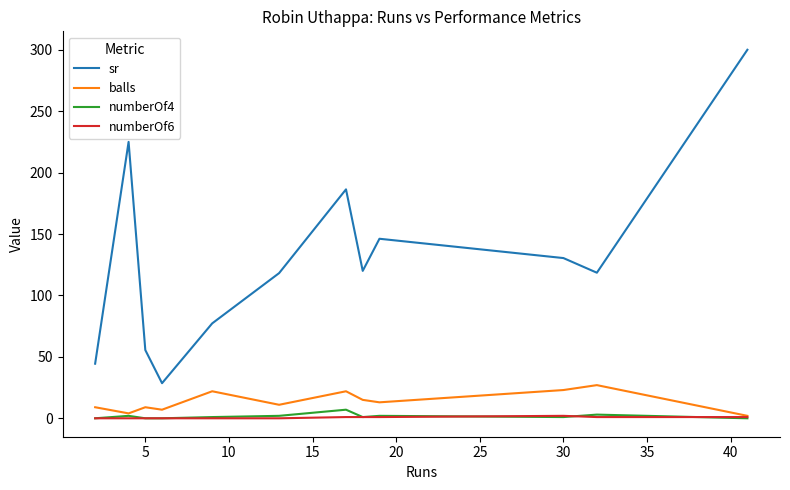

What is the maximum value for sr?

300.0